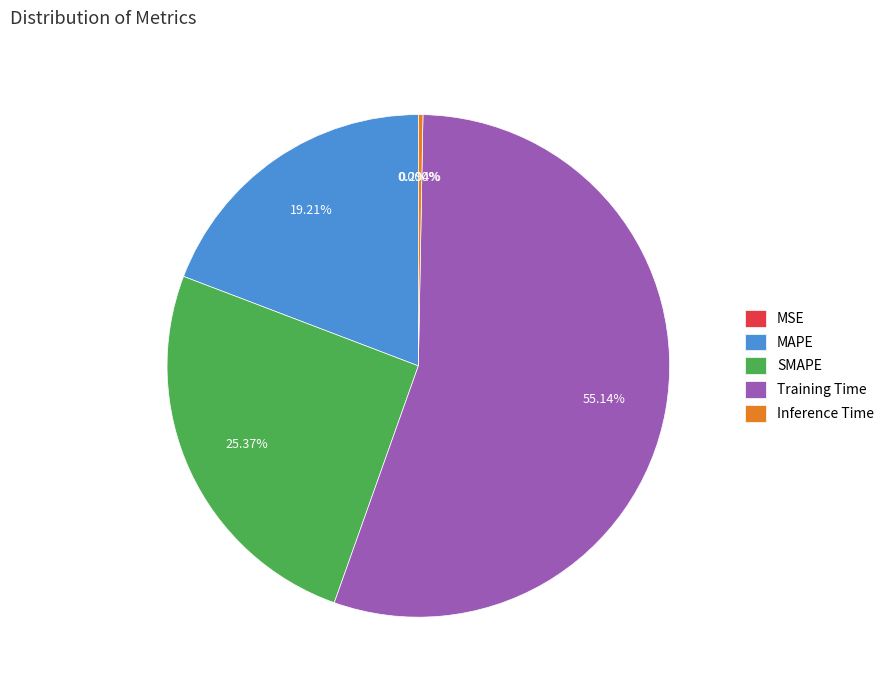

What percentage is the SMAPE slice, to the nearest percent?

25%